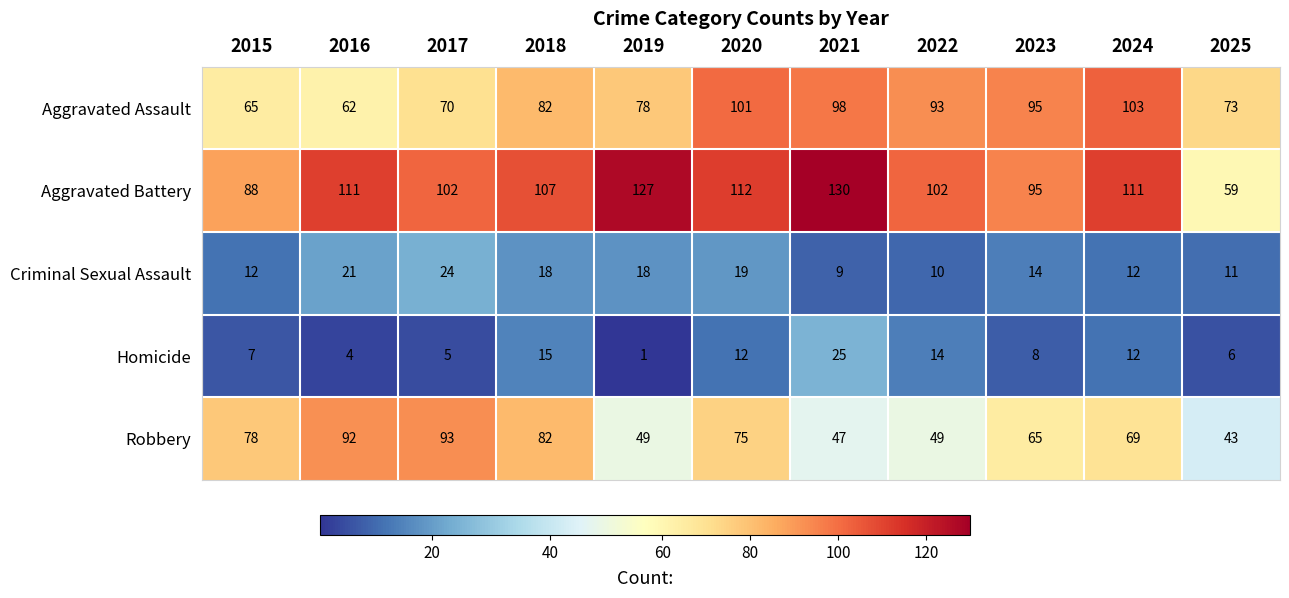

The value of Homicide at 2019 is 1. True or false?

True